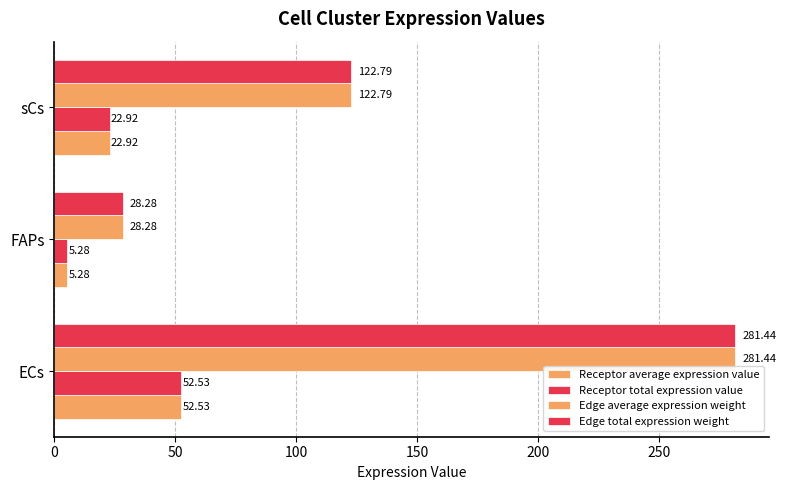

List the series in order of their peak value, highest first.

Edge average expression weight, Edge total expression weight, Receptor average expression value, Receptor total expression value